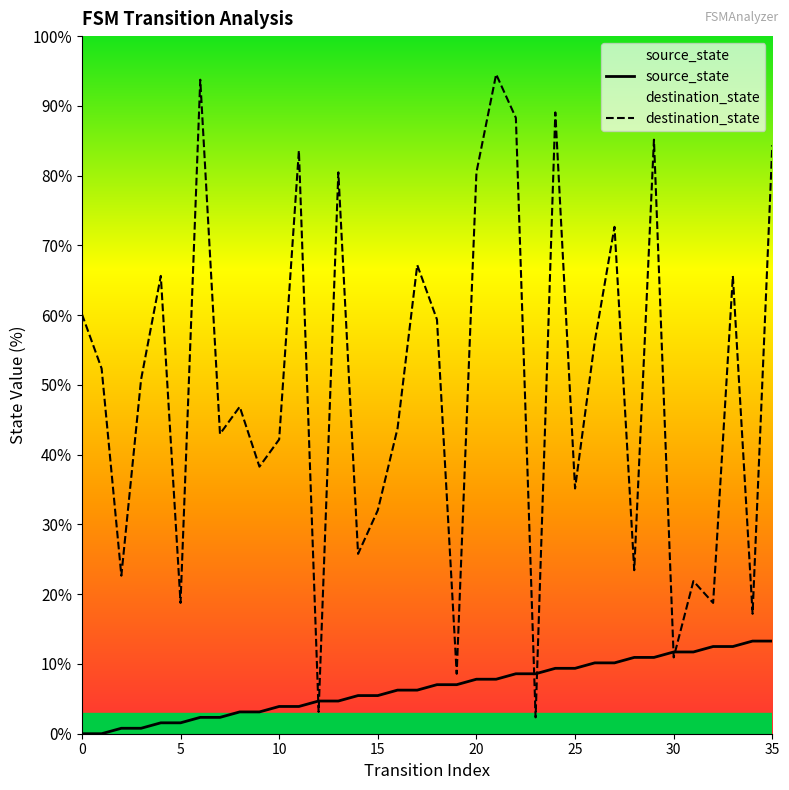

After their last crossing, which series has the higher values: destination_state or source_state?

destination_state